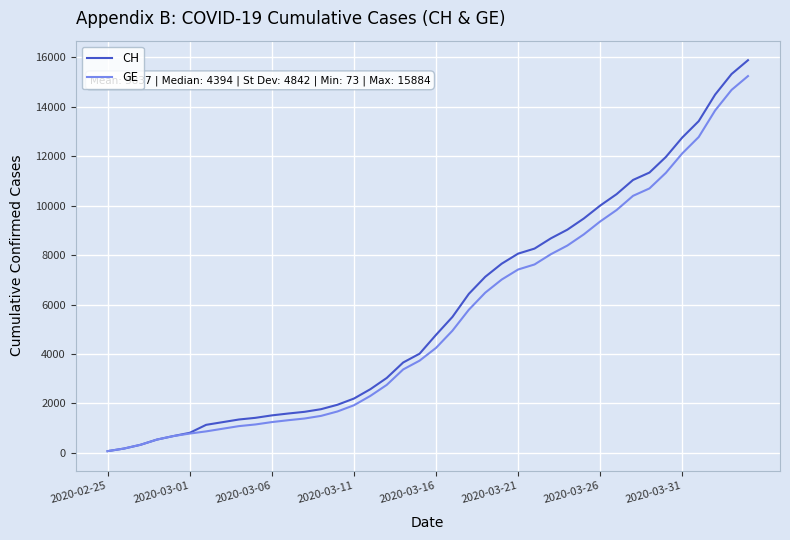

Which series has the widest spread of values?

CH